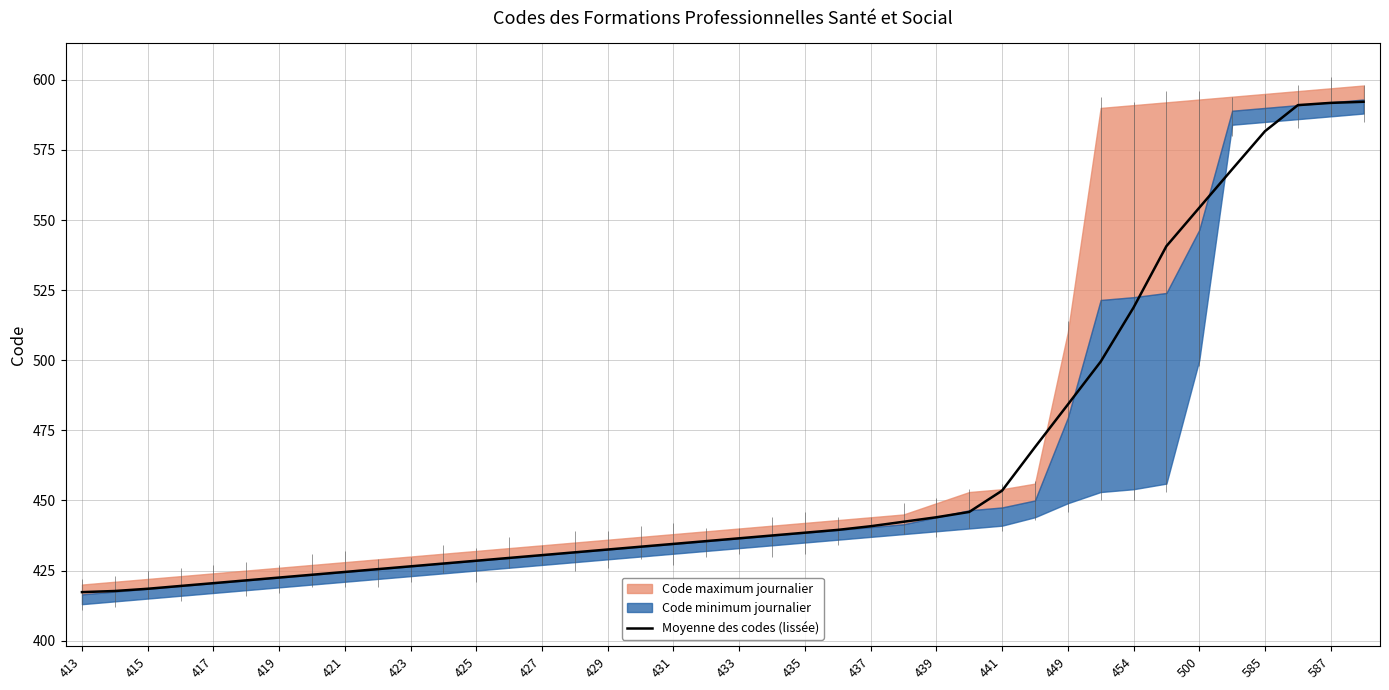

True or false: the data shows 291.6 at 587.

False